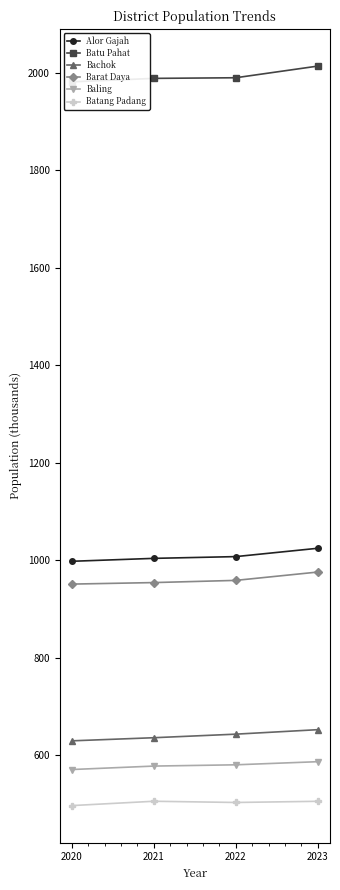

Which series has the largest total across all categories?

Batu Pahat